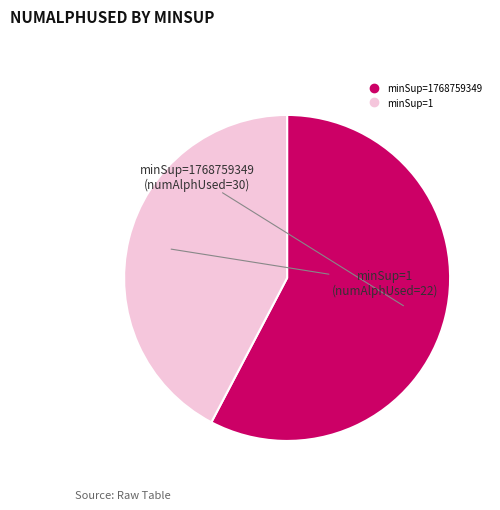

Is there any slice that represents more than half of the pie?

Yes